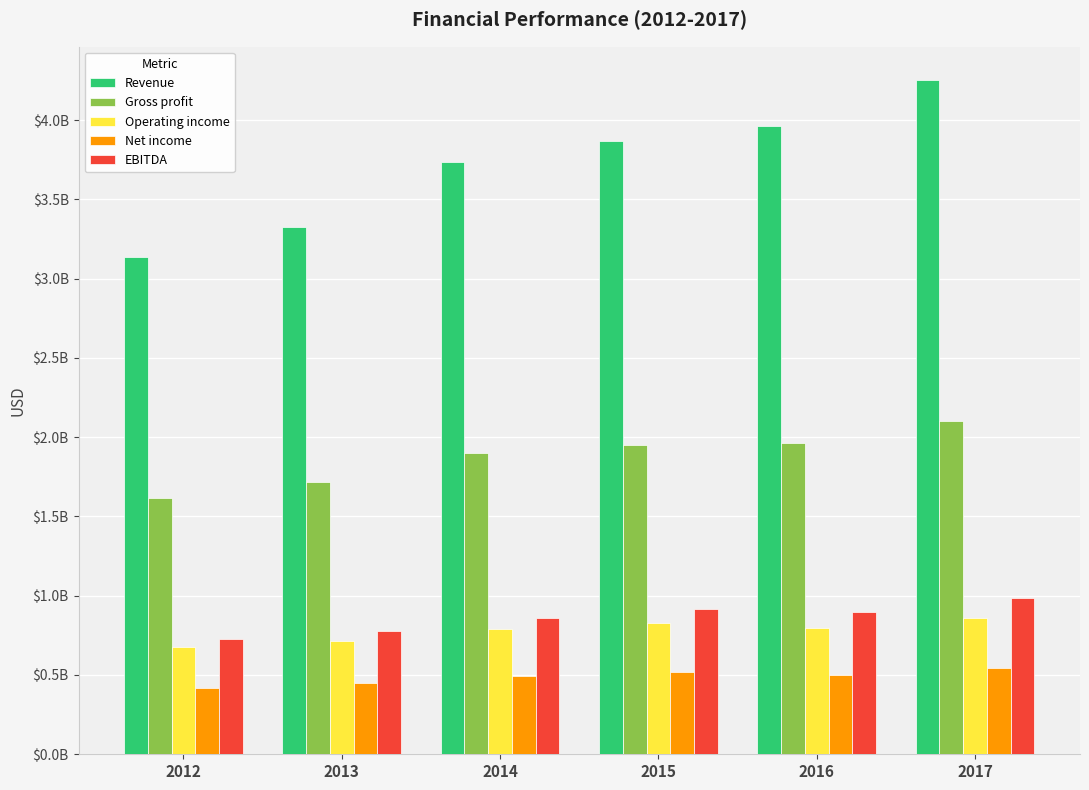

What is the difference between the second highest and minimum values in the EBITDA series?

187983000